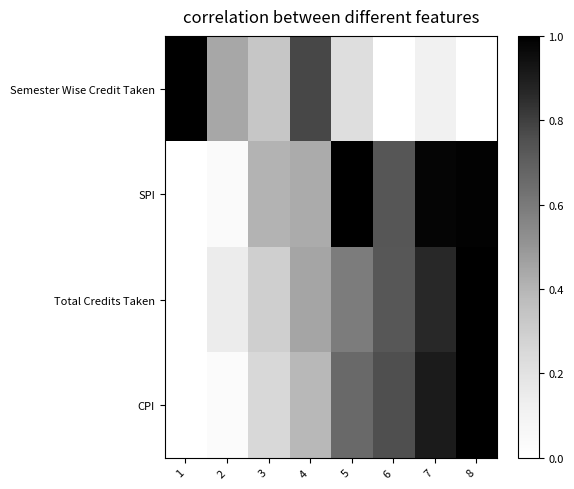

Which series changed the most between 1 and 4?

Total Credits Taken